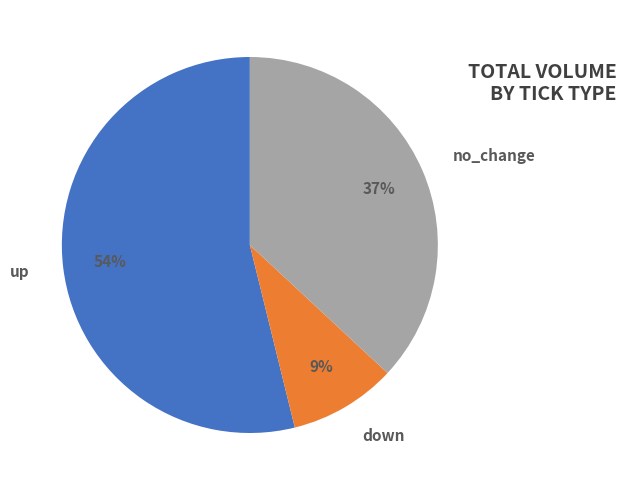

To the nearest percent, what percentage of the pie is no_change?

37%